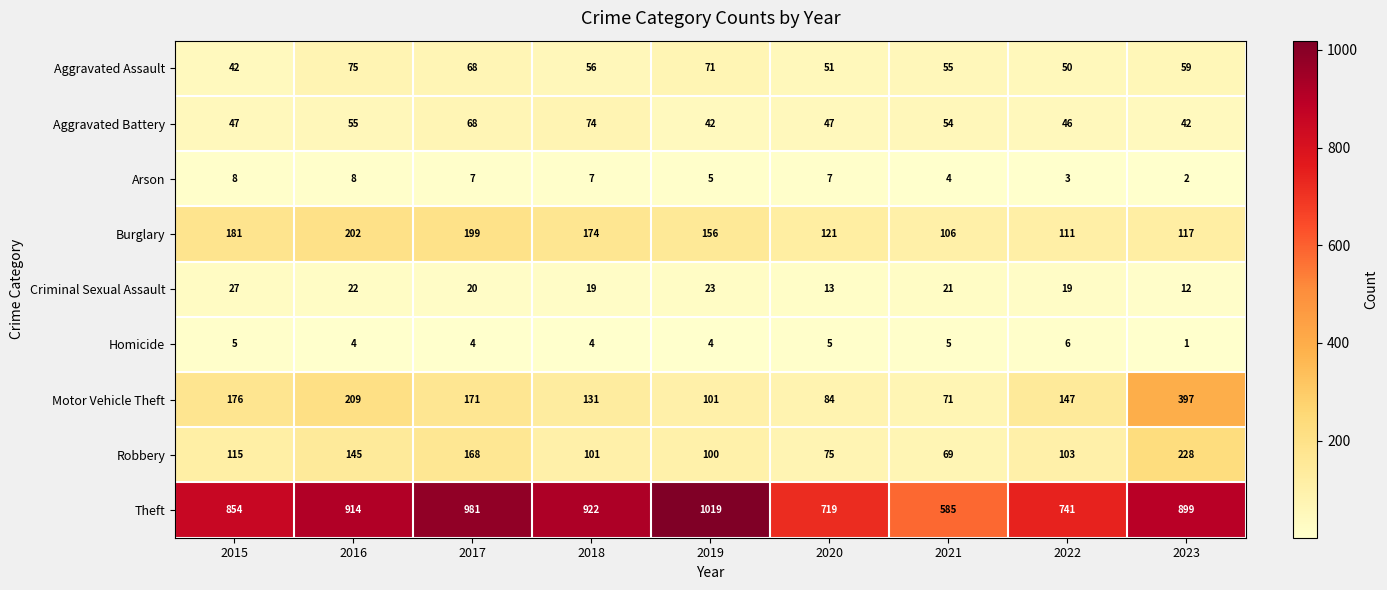

The Burglary series shows 300 at 2015. True or false?

False